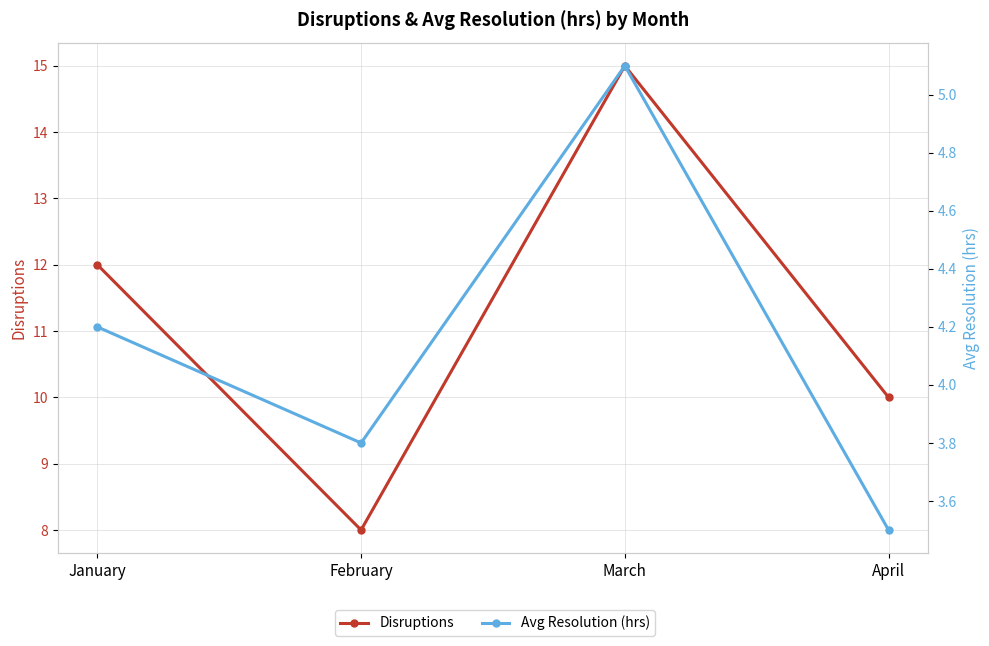

True or false: Disruptions has more than 2 interior local peaks.

False